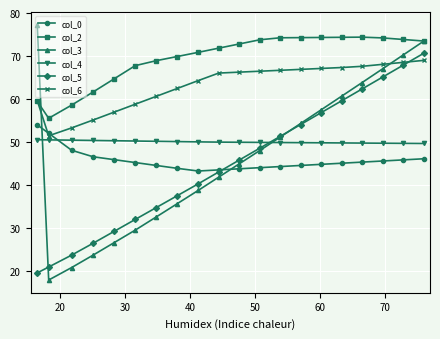

Which series has the widest spread of values?

col_3